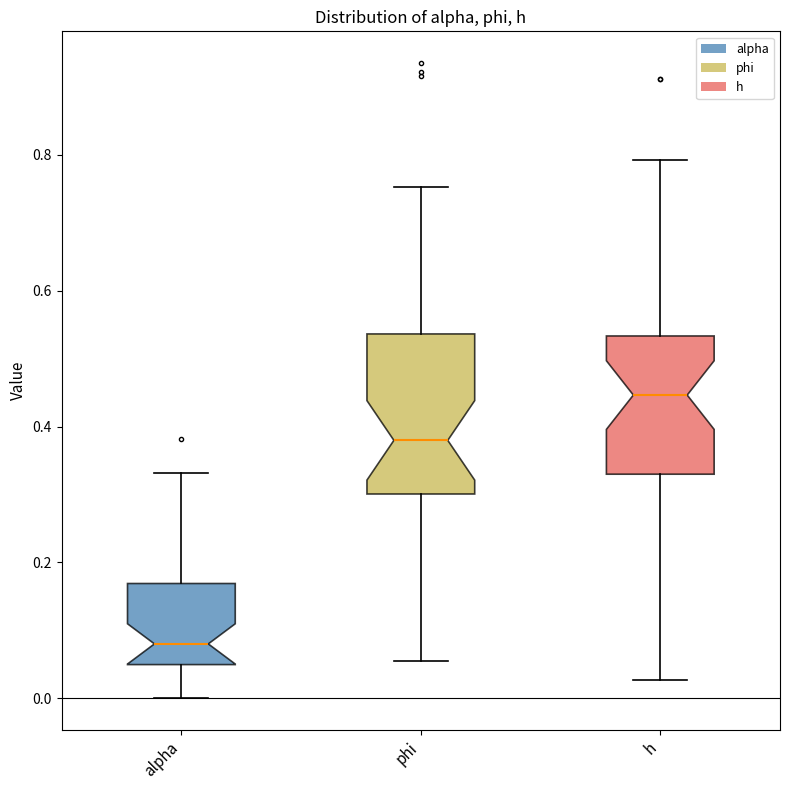

Where does the upper whisker of the box for phi end on the y-axis? The values are not printed on the chart, so give them approximately, as read against the axis.

0.76